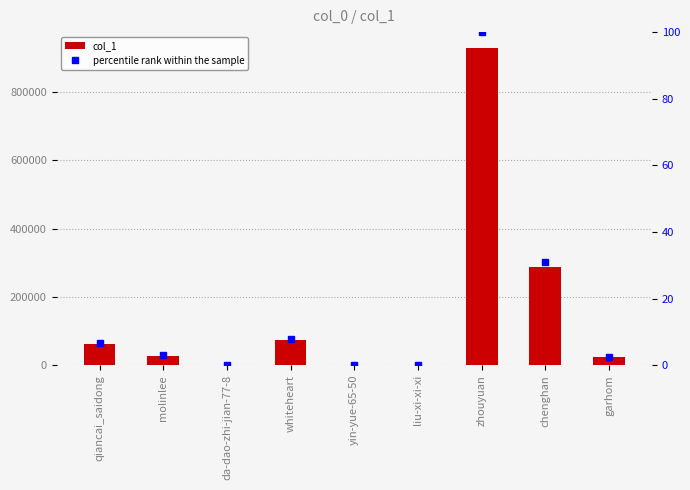

At which label does percentile rank within the sample reach its minimum?

yin-yue-65-50